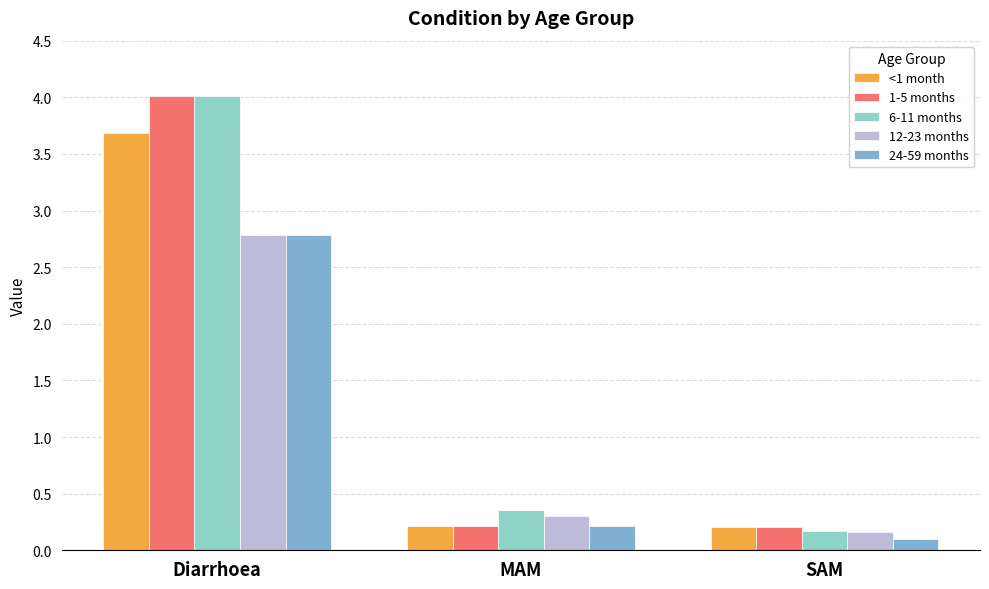

What is the difference between the maximum and minimum values in the 1-5 months series?

3.8